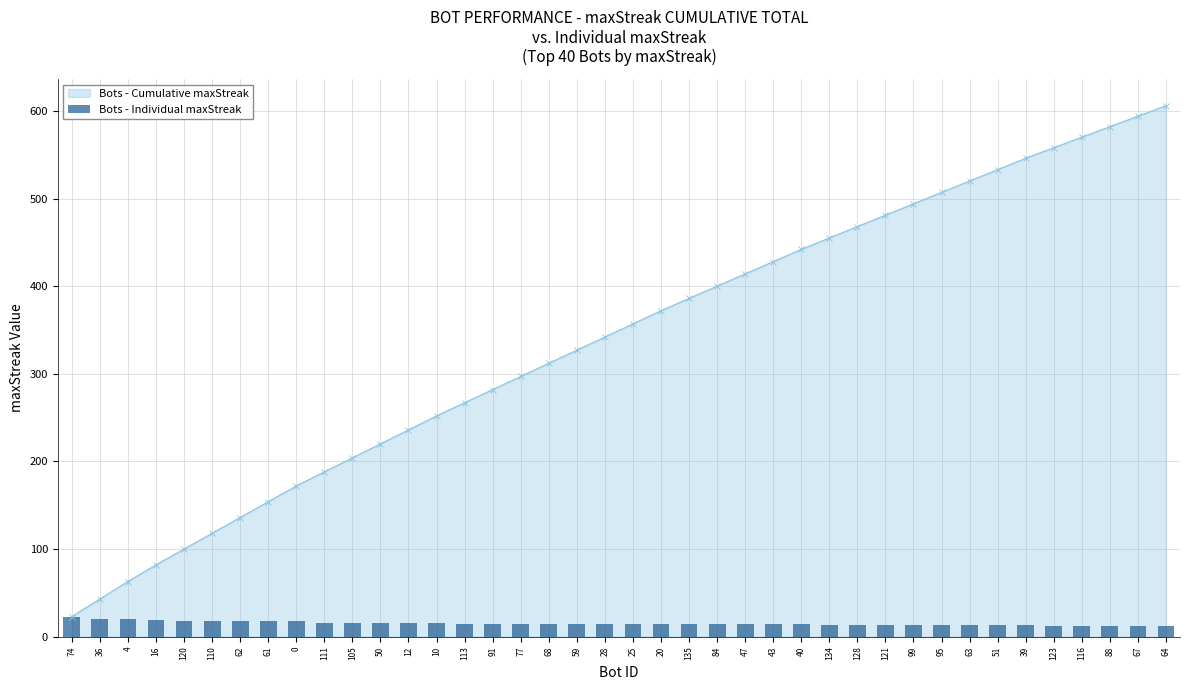

Between 28 and 77, which is larger?

28